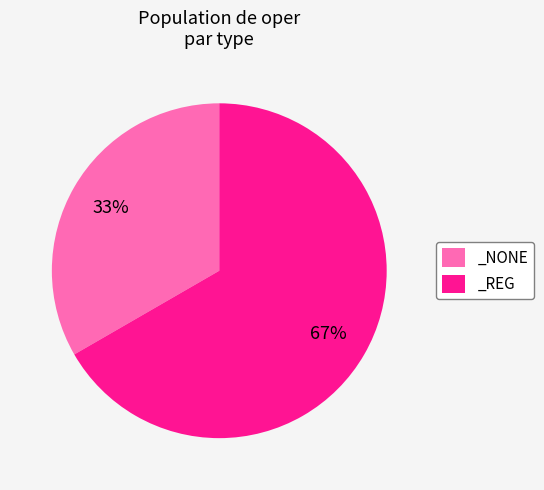

Is there any slice that represents more than half of the pie?

Yes